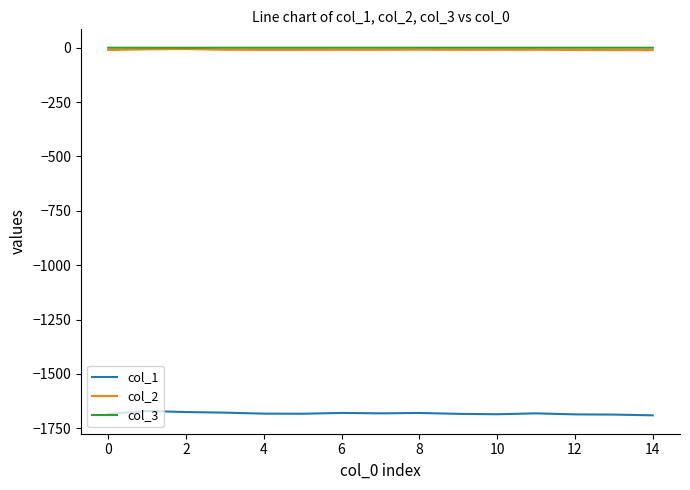

Which series has the largest range (max minus min)?

col_1